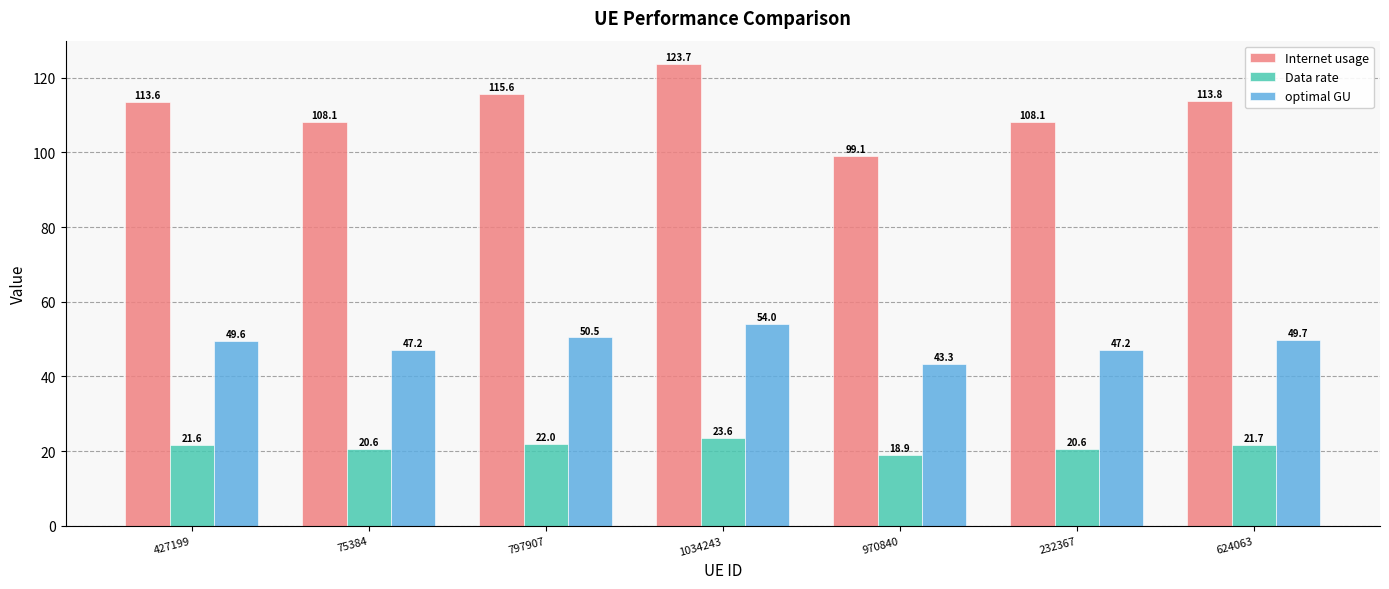

The Data rate series shows 21.6 at 427199. True or false?

True